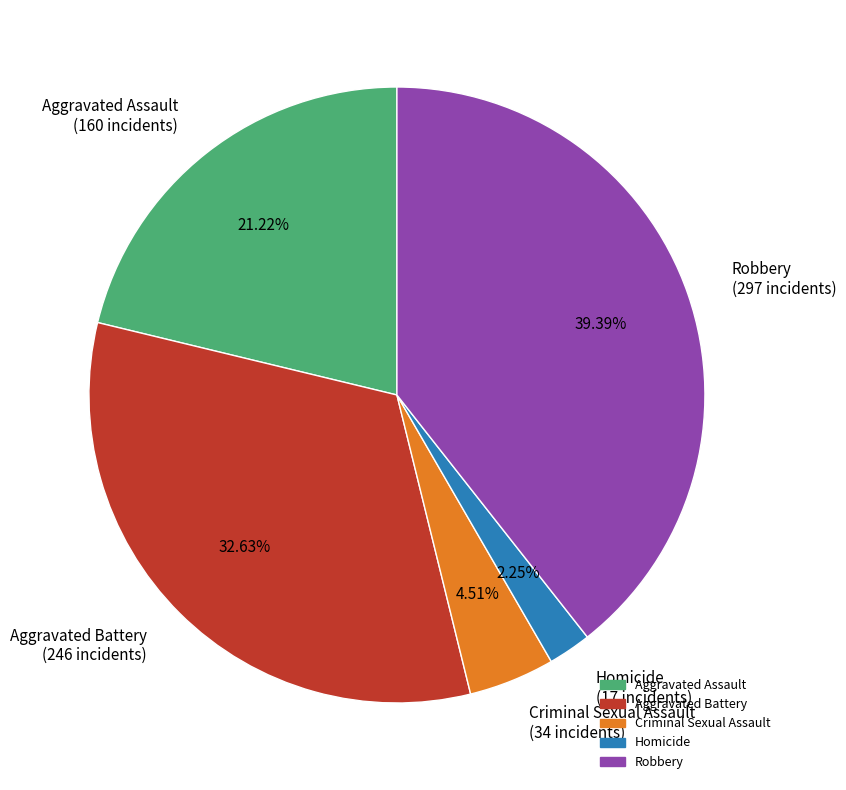

To the nearest percent, what is the combined percentage of Aggravated Assault and Robbery?

61%